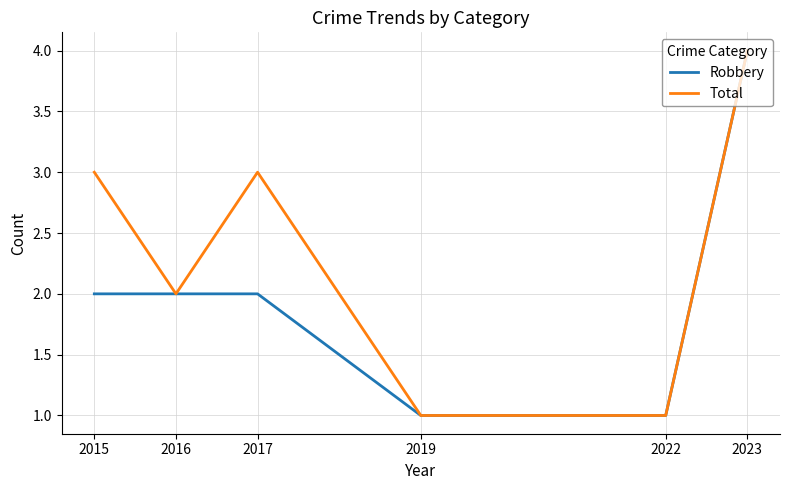

Reading right to left, list all the values displayed in this chart.

Robbery: 2023=4	2022=1	2019=1	2017=2	2016=2	2015=2
Total: 2023=4	2022=1	2019=1	2017=3	2016=2	2015=3